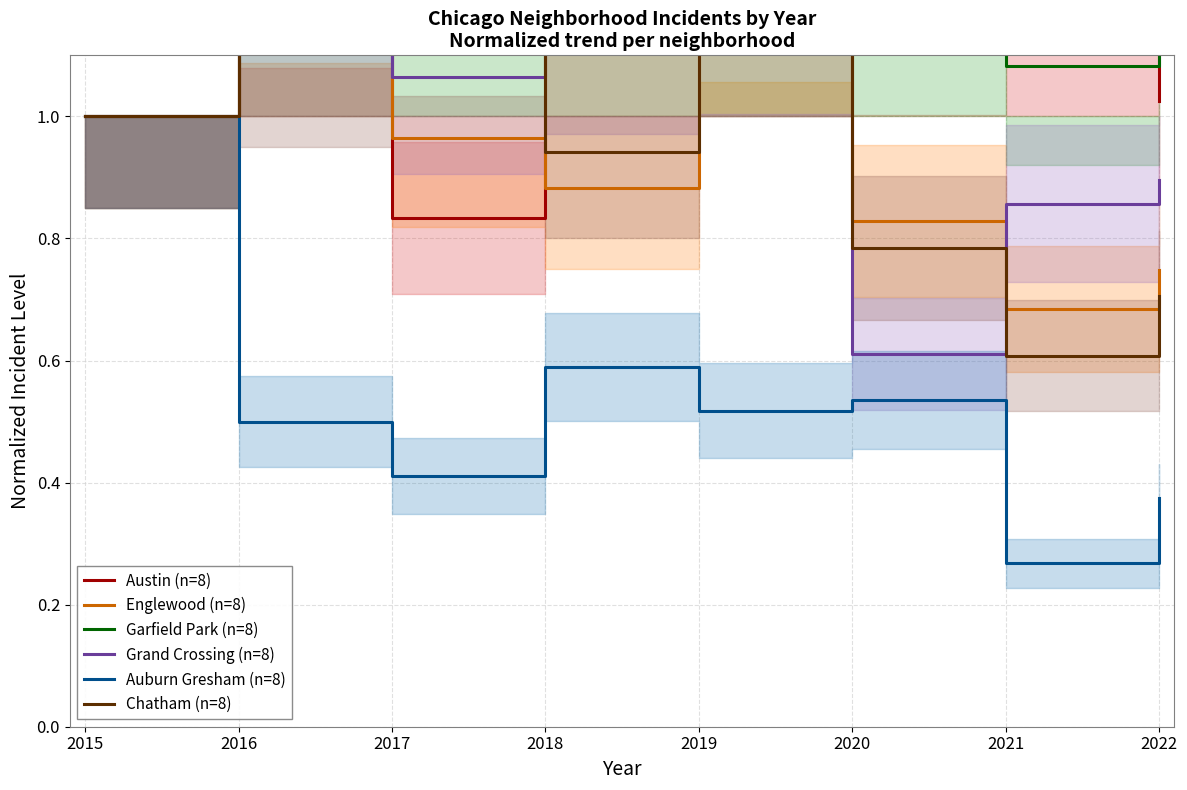

Reading right to left, what are all the values shown in this chart?

Austin (n=8): 1.0	1.3	1.2	2.1	1.7	0.8	1.3	1.0
Englewood (n=8): 0.7	0.7	0.8	1.2	0.9	1.0	1.3	1.0
Garfield Park (n=8): 1.3	1.1	1.4	2.8	2.4	1.4	1.4	1.0
Grand Crossing (n=8): 0.9	0.9	0.6	1.2	1.1	1.1	1.4	1.0
Auburn Gresham (n=8): 0.4	0.3	0.5	0.5	0.6	0.4	0.5	1.0
Chatham (n=8): 0.7	0.6	0.8	1.2	0.9	1.2	1.1	1.0